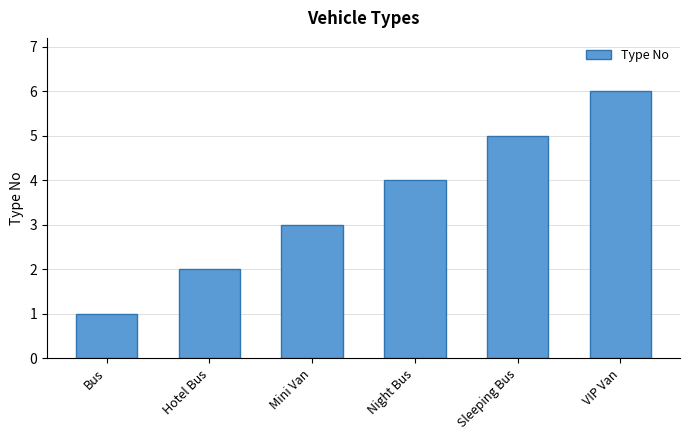

Between Bus and Sleeping Bus, which is larger?

Sleeping Bus